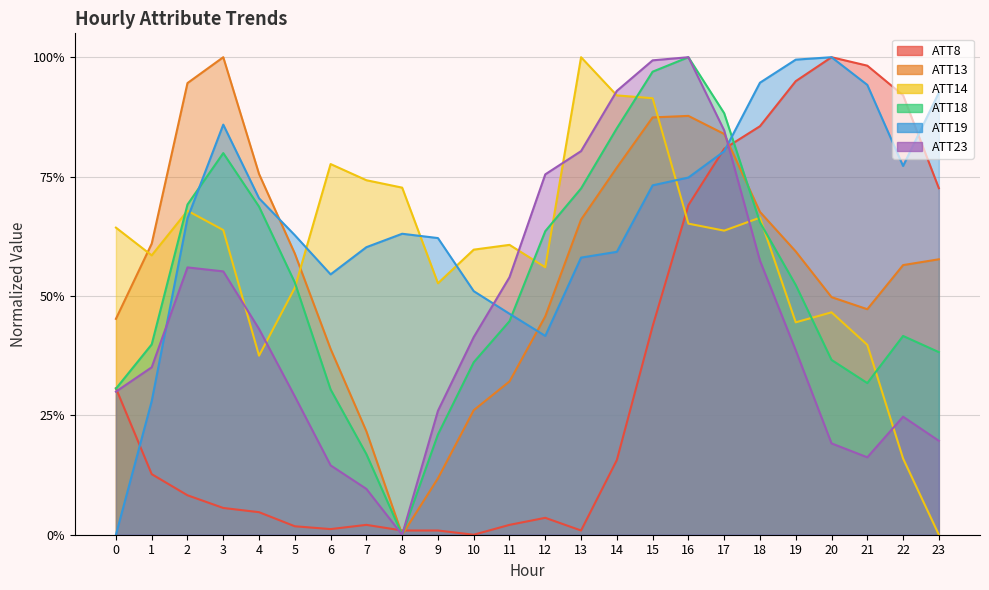

Reading left to right, list all the values displayed in this chart.

ATT8: 0.3	0.1	0.1	0.1	0.0	0.0	0.0	0.0	0.0	0.0	0.0	0.0	0.0	0.0	0.2	0.4	0.7	0.8	0.9	0.9	1.0	1.0	0.9	0.7
ATT13: 0.5	0.6	0.9	1.0	0.8	0.6	0.4	0.2	0.0	0.1	0.3	0.3	0.5	0.7	0.8	0.9	0.9	0.8	0.7	0.6	0.5	0.5	0.6	0.6
ATT14: 0.6	0.6	0.7	0.6	0.4	0.5	0.8	0.7	0.7	0.5	0.6	0.6	0.6	1.0	0.9	0.9	0.7	0.6	0.7	0.4	0.5	0.4	0.2	0.0
ATT18: 0.3	0.4	0.7	0.8	0.7	0.5	0.3	0.2	0.0	0.2	0.4	0.4	0.6	0.7	0.9	1.0	1.0	0.9	0.7	0.5	0.4	0.3	0.4	0.4
ATT19: 0.0	0.3	0.7	0.9	0.7	0.6	0.5	0.6	0.6	0.6	0.5	0.5	0.4	0.6	0.6	0.7	0.7	0.8	0.9	1.0	1.0	0.9	0.8	0.9
ATT23: 0.3	0.4	0.6	0.6	0.4	0.3	0.1	0.1	0.0	0.3	0.4	0.5	0.8	0.8	0.9	1.0	1.0	0.8	0.6	0.4	0.2	0.2	0.2	0.2